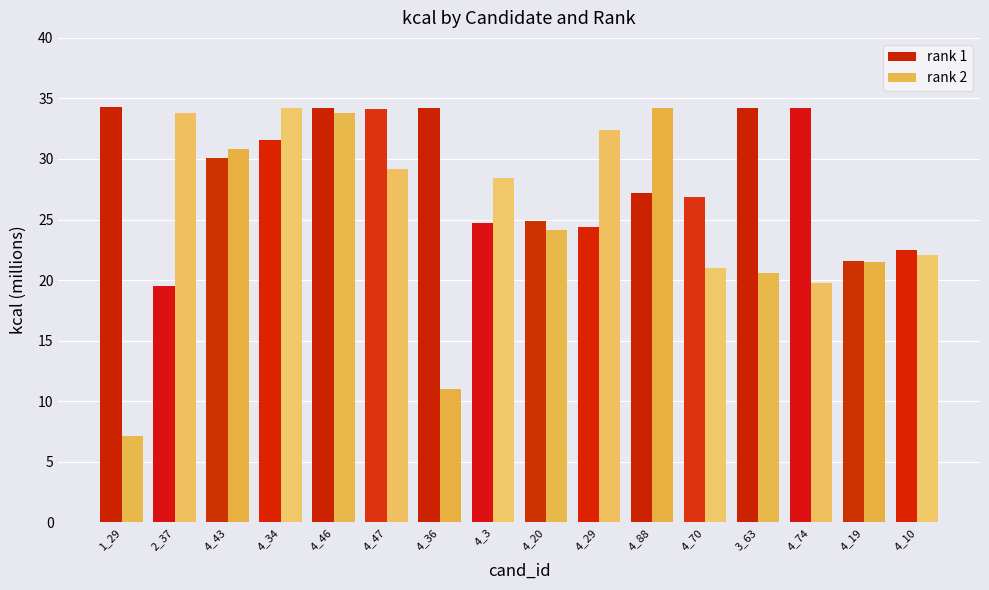

What value does the rank 1 series have at 4_46?

34.2